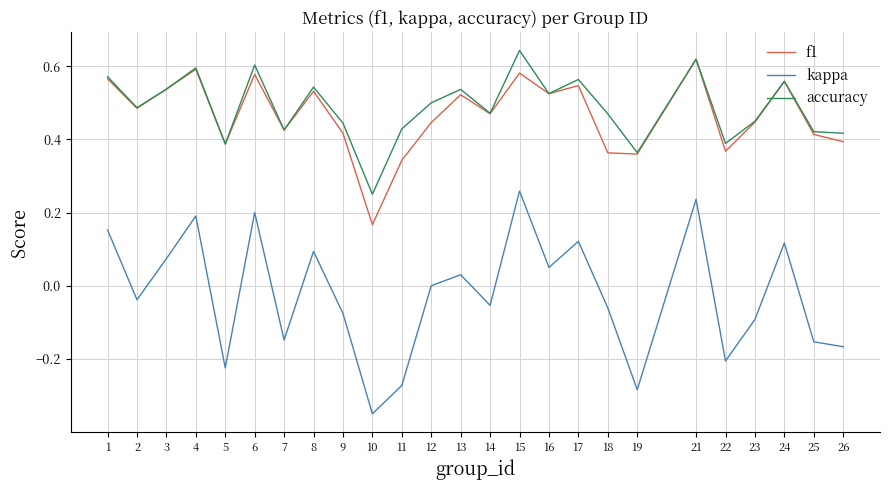

Is the value of kappa at 2 greater than the value of accuracy at 6?

No